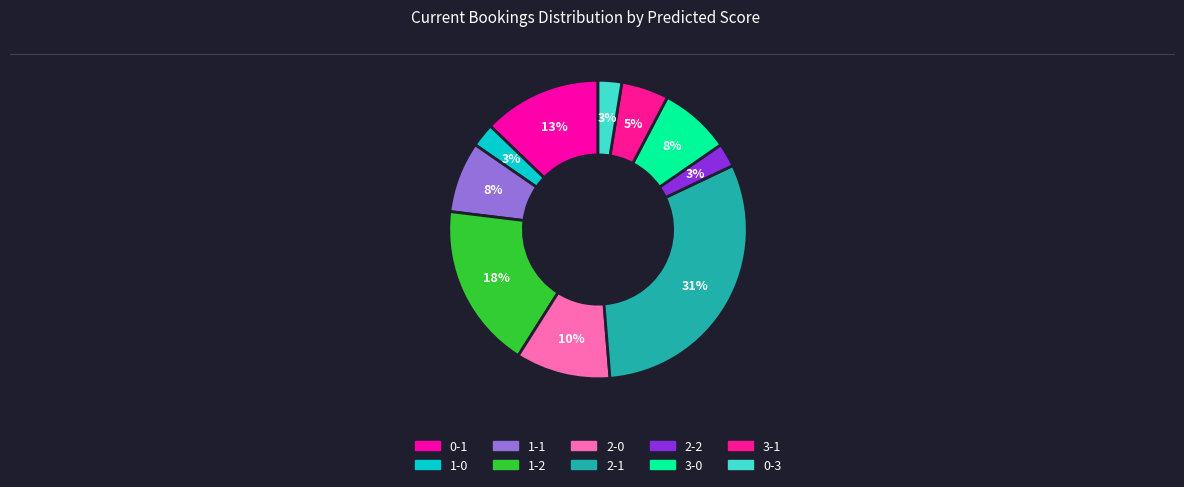

To the nearest percent, what is the difference between the 0-3 and 2-1 slice percentages?

28%